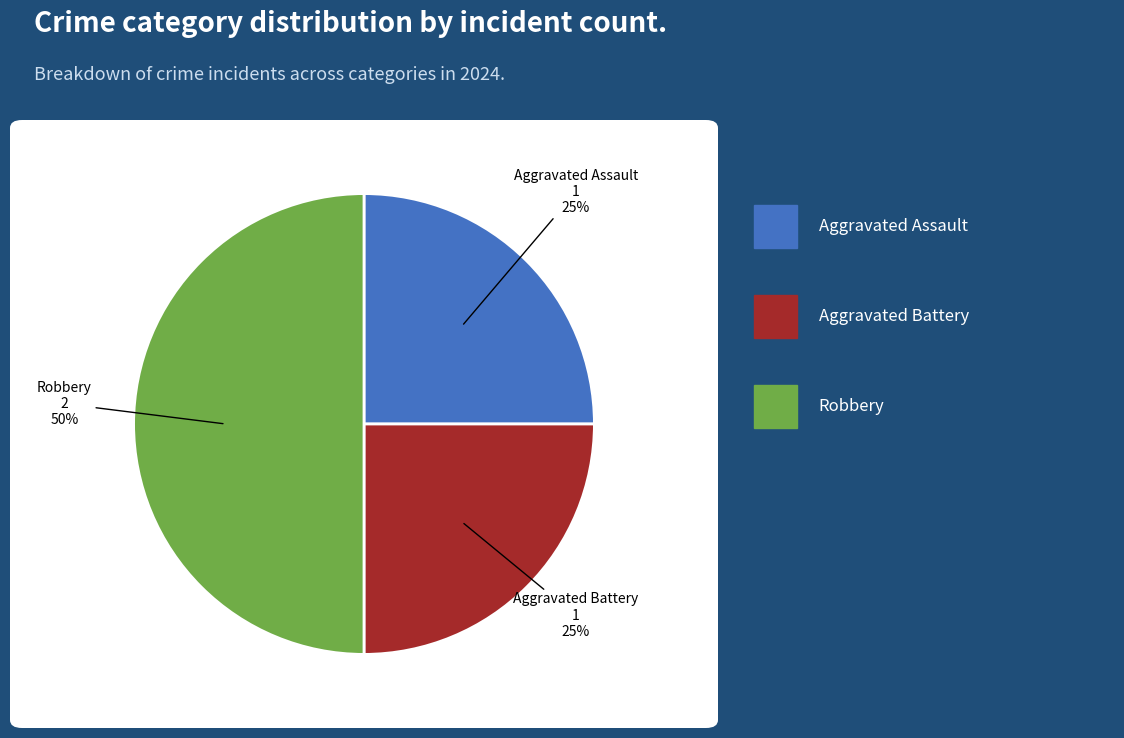

To the nearest percent, what is the difference between the largest and smallest slice percentages?

25%